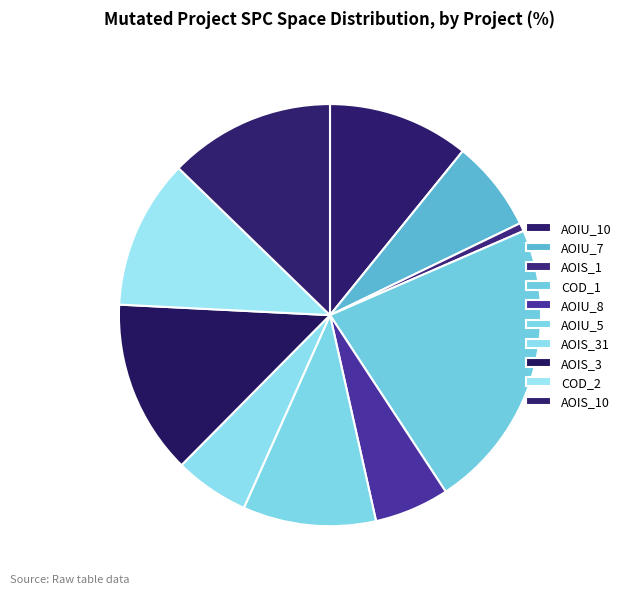

How many segments does this pie chart have?

10